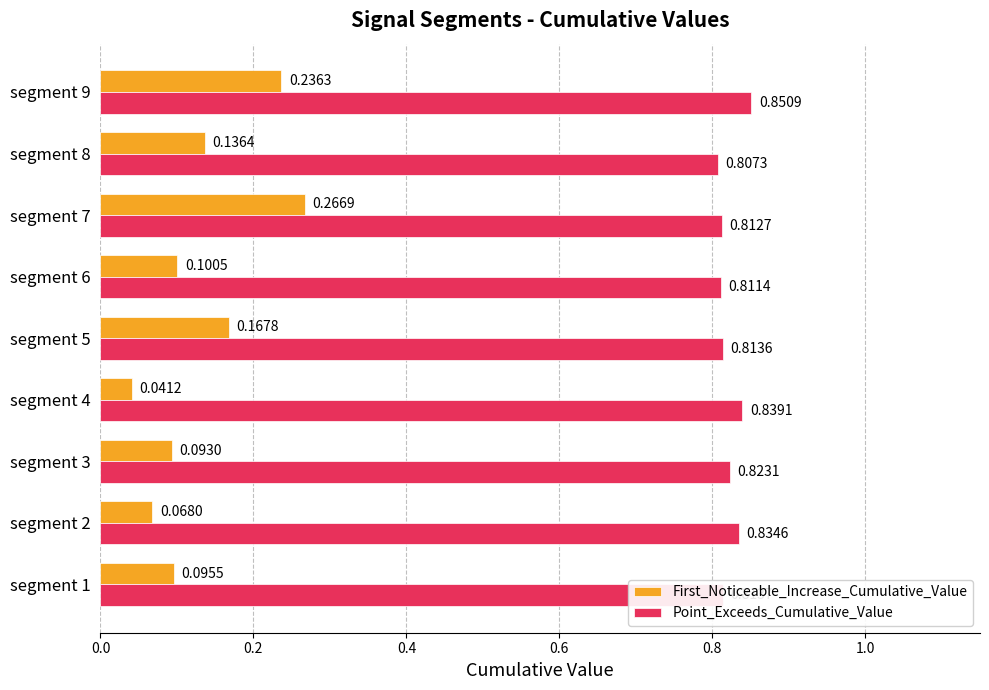

Which series has the largest range (max minus min)?

First_Noticeable_Increase_Cumulative_Value